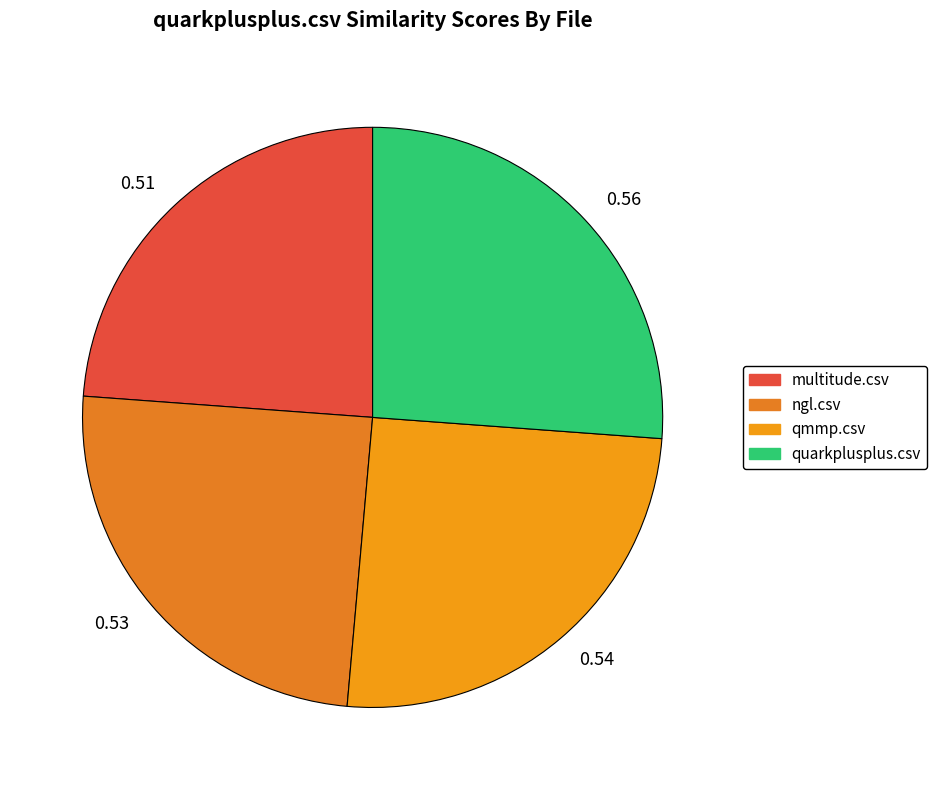

Rank the categories by value from highest to lowest.

quarkplusplus.csv, qmmp.csv, ngl.csv, multitude.csv